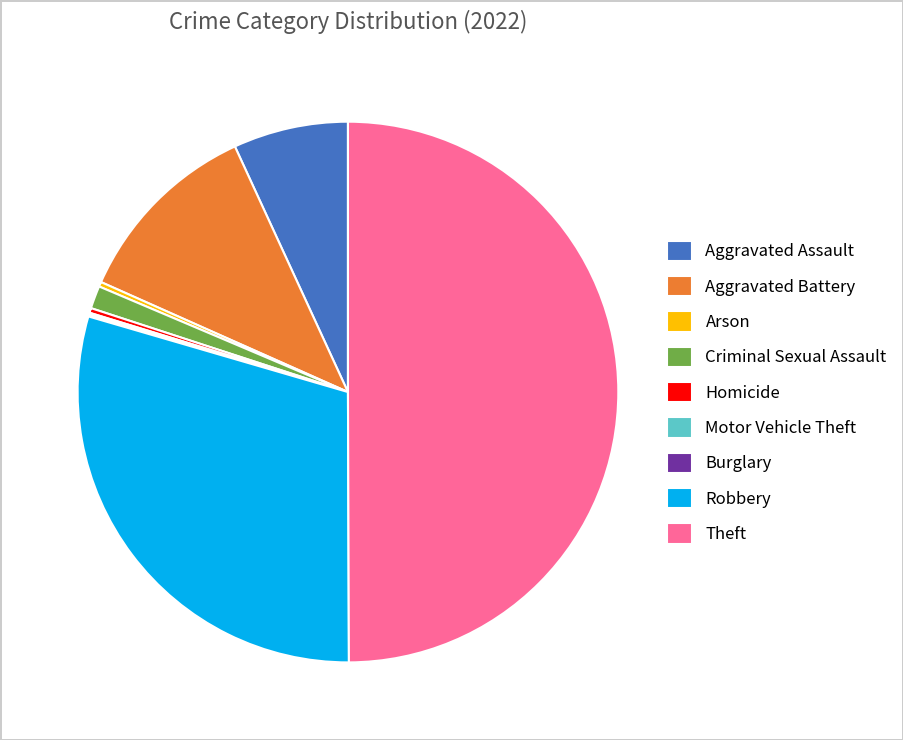

Between Theft and Aggravated Battery, which is larger?

Theft